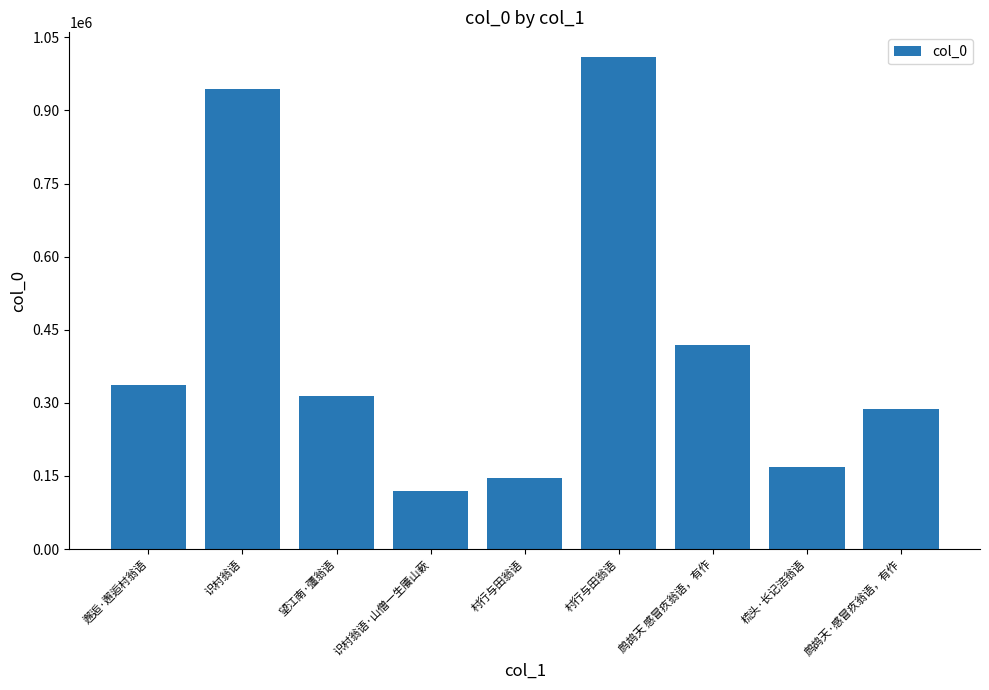

How many series are shown in this chart?

1